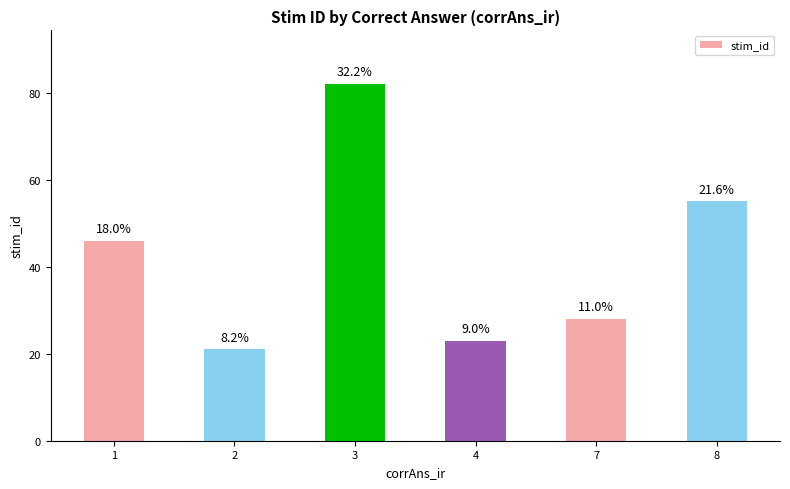

Which category has the lowest value across all series?

2